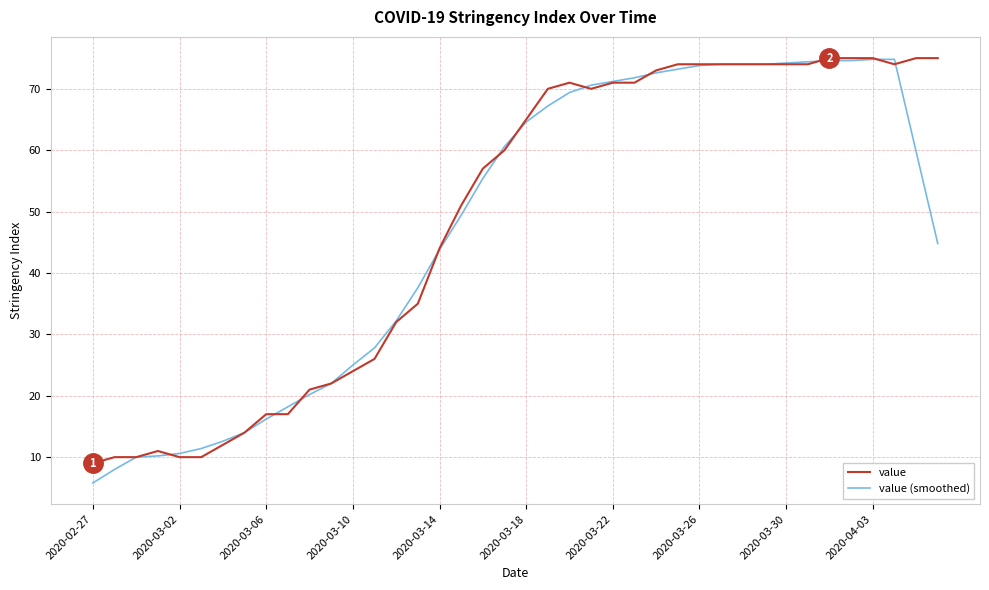

At how many categories does at least one series exceed 5?

40